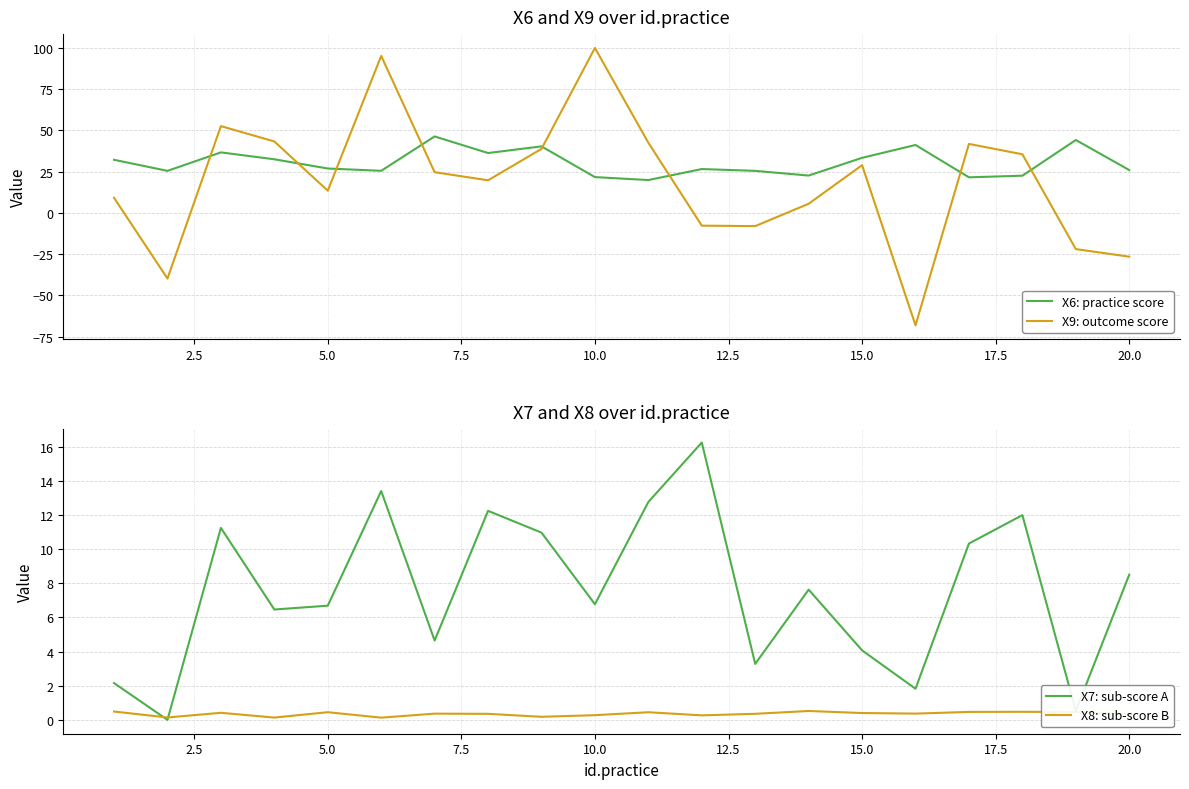

What is the minimum value for X9: outcome score?

-68.2